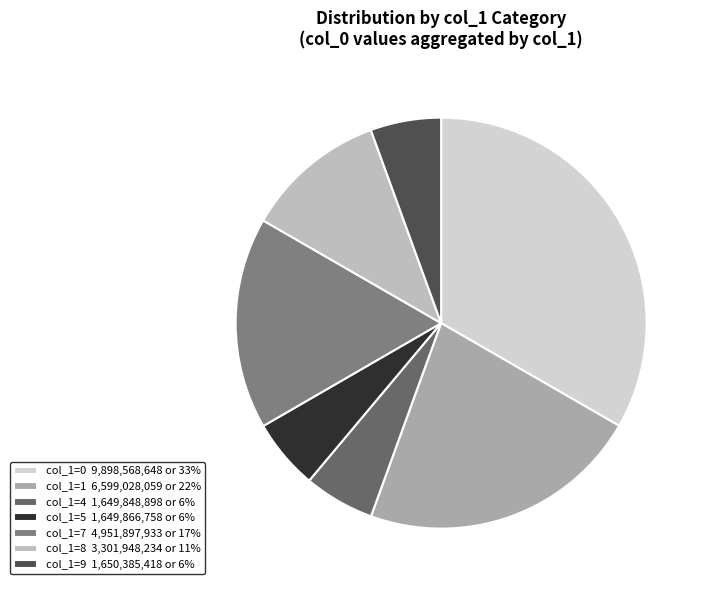

How many slices are in this pie chart?

7